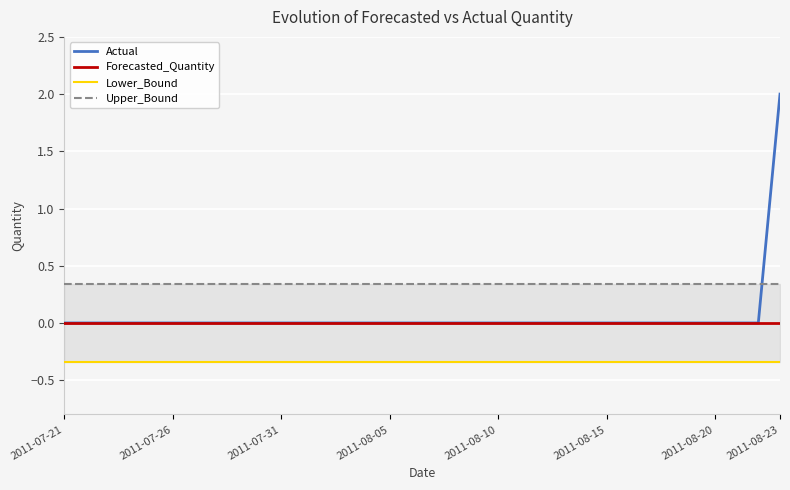

Which series ends up on top after the final intersection of Actual and Upper_Bound?

Actual